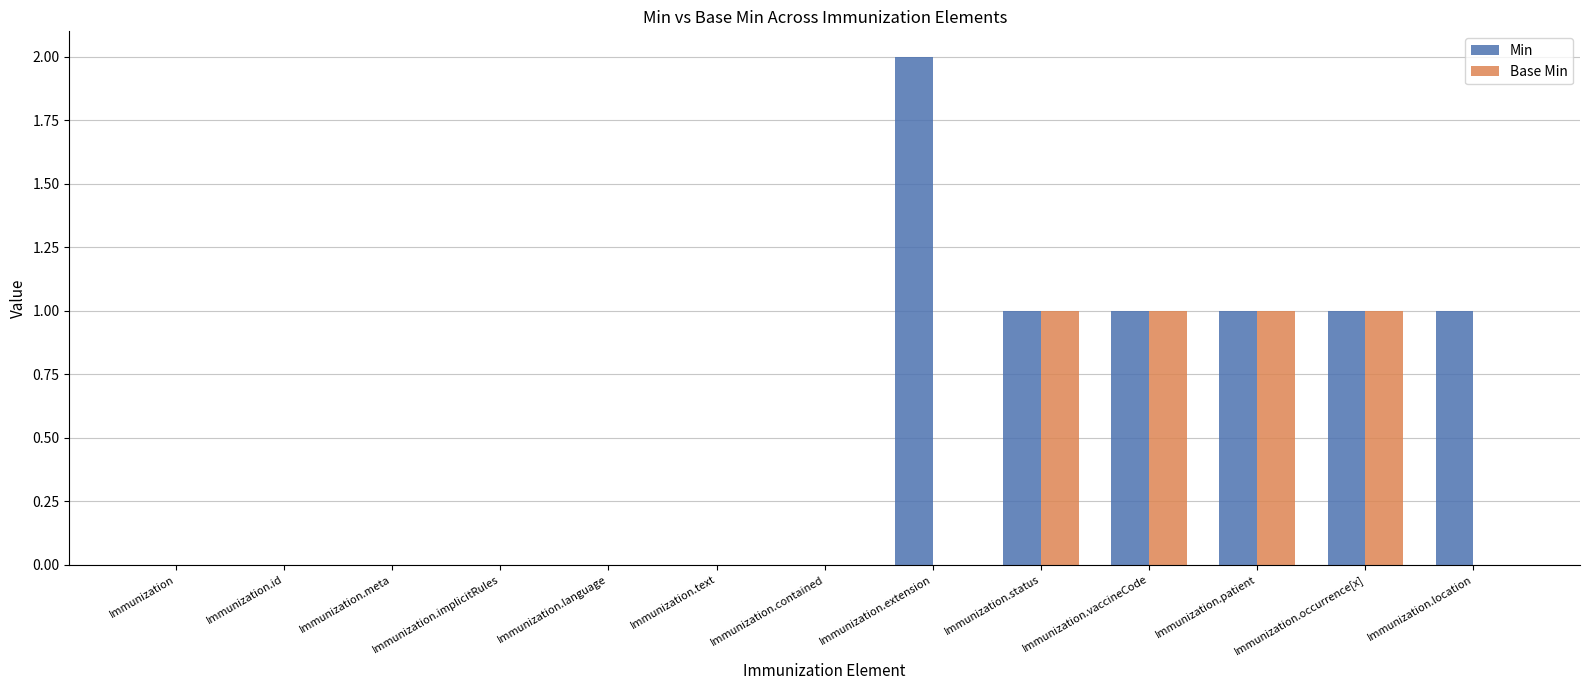

What is the approximate value of Min at Immunization.occurrence[x]?

1